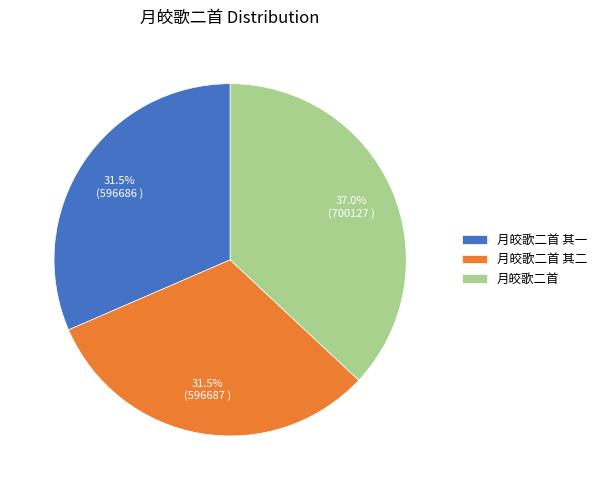

Which slice is the largest?

月皎歌二首